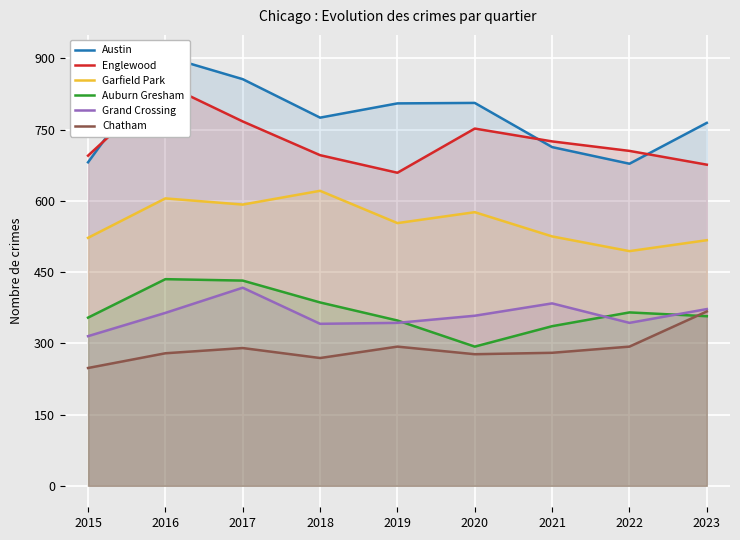

What is the value of the Chatham point at the 1st from the left?

248